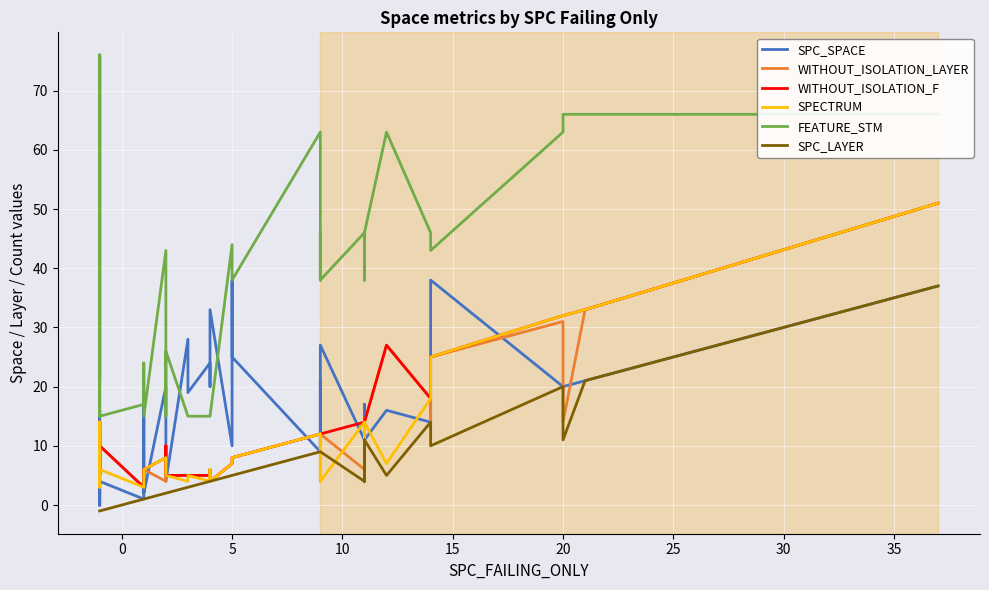

Which series has the largest range (max minus min)?

FEATURE_STM